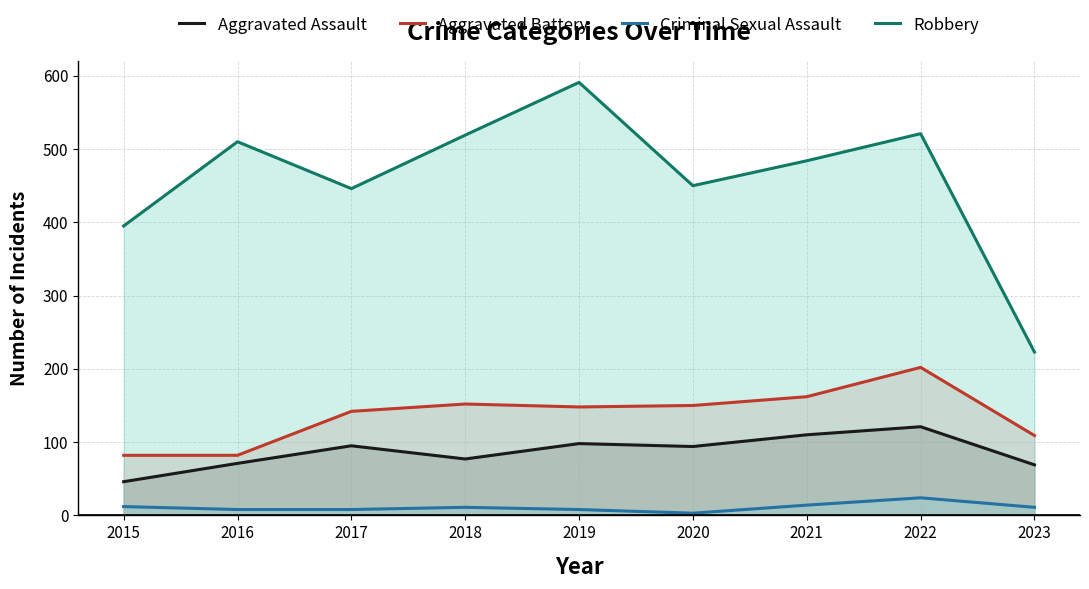

Which has a higher value, 2017 or 2016?

2017